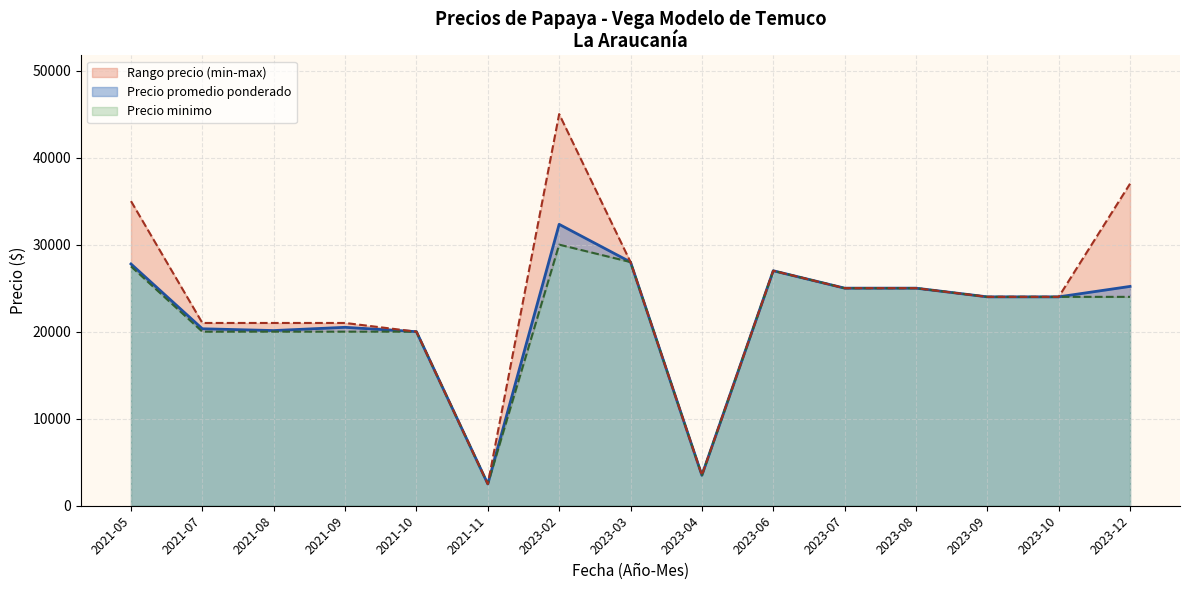

Rank the series by their average value, from lowest to highest.

Precio minimo, Precio promedio ponderado, Precio maximo